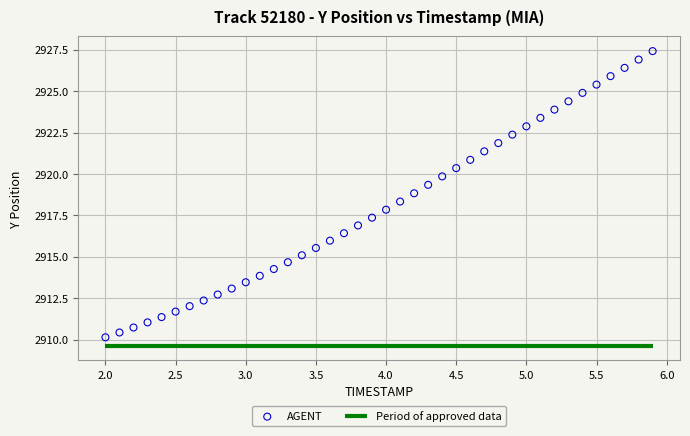

What is the range of Y values (max minus min)?

17.3